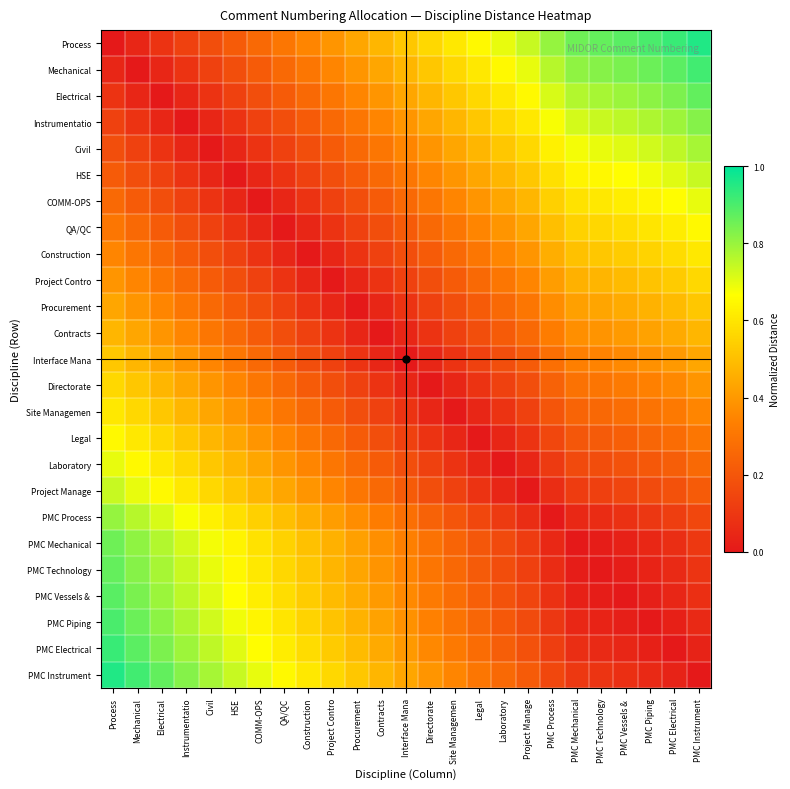

Which label corresponds to the smallest value in the chart?

Process